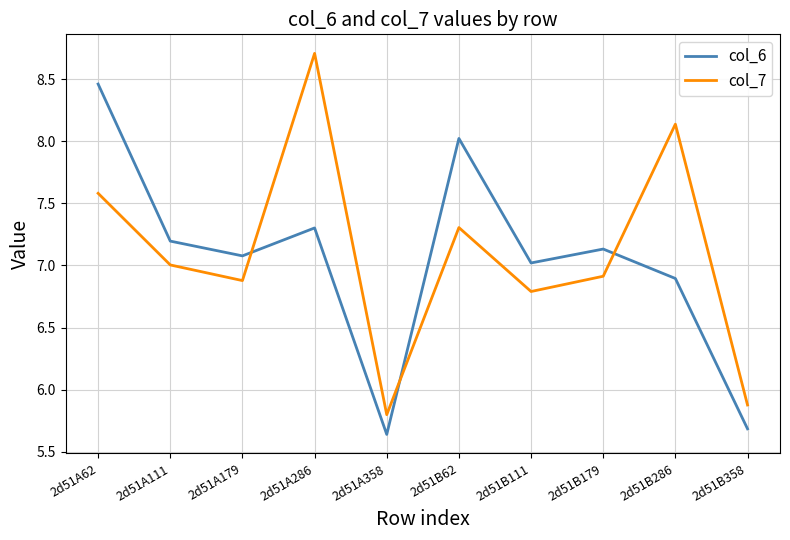

Does the chart have visible grid lines?

Yes